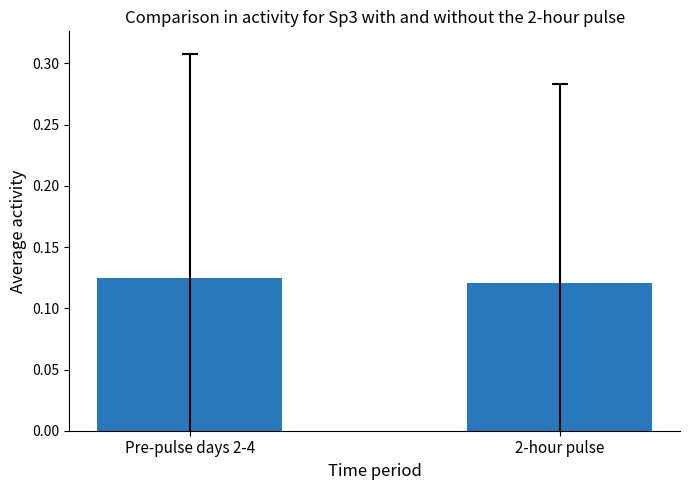

What position from the right is 2-hour pulse?

1